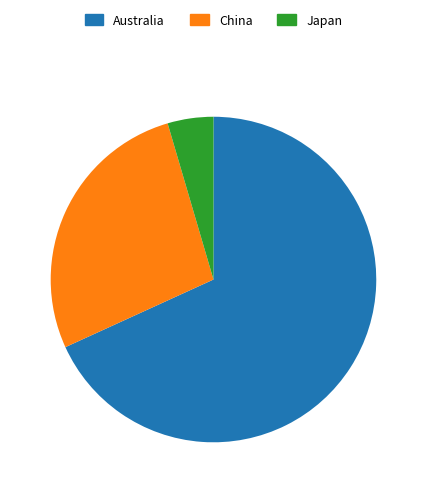

The Australia slice represents 68% of the pie. True or false?

True